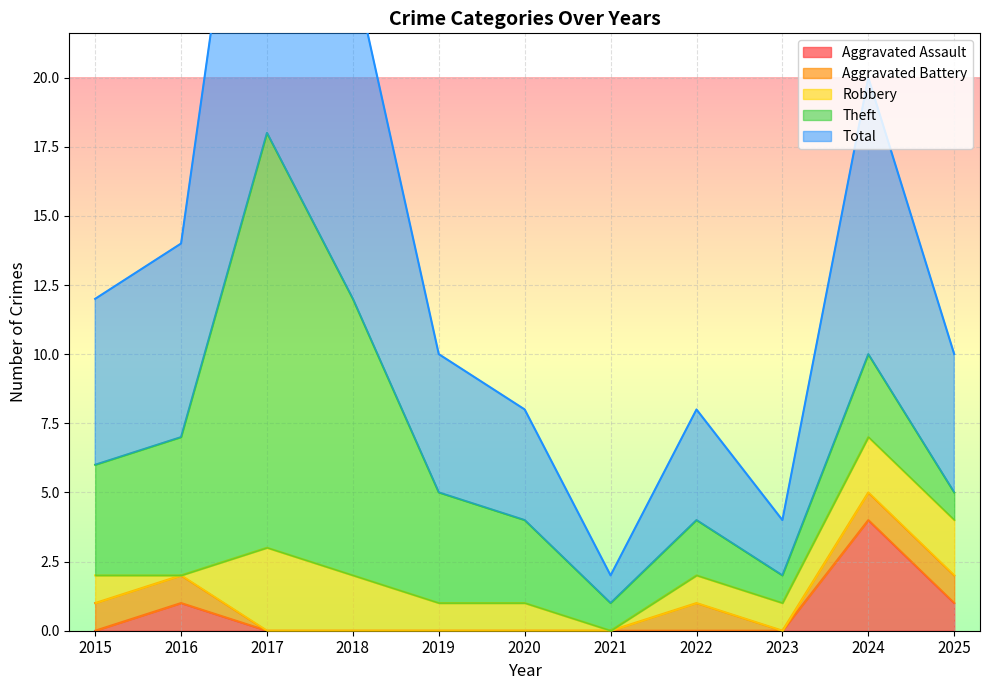

Which label corresponds to the smallest value in the chart?

2015